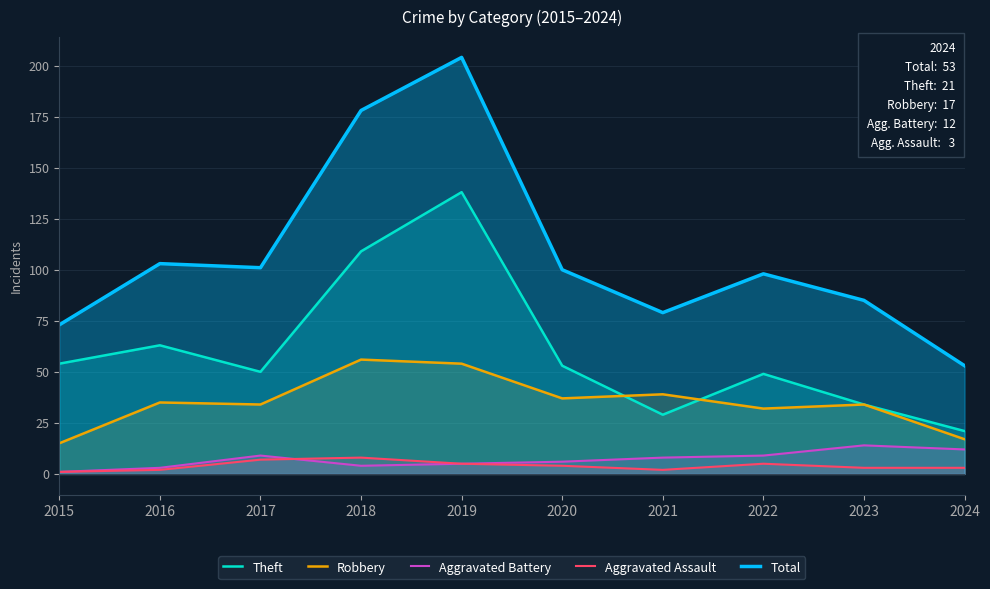

Rank the categories by Robbery value from lowest to highest.

2015, 2024, 2022, 2017, 2023, 2016, 2020, 2021, 2019, 2018